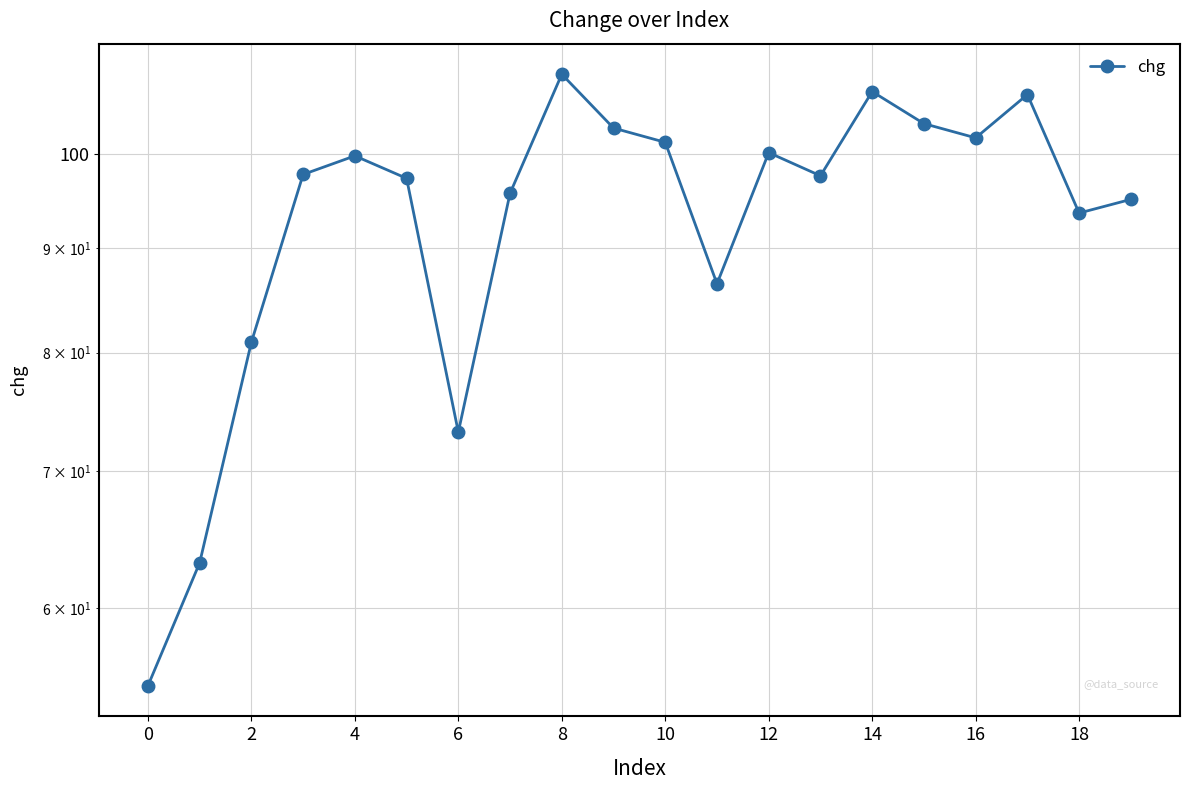

What is the minimum value shown in the chart?

55.0